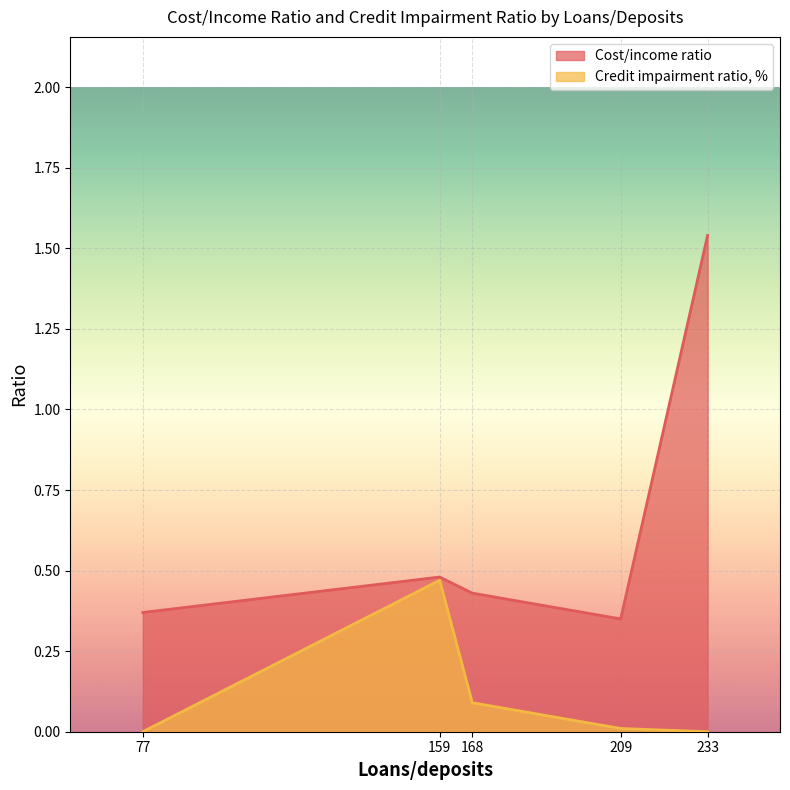

At how many categories does at least one series exceed 0?

5